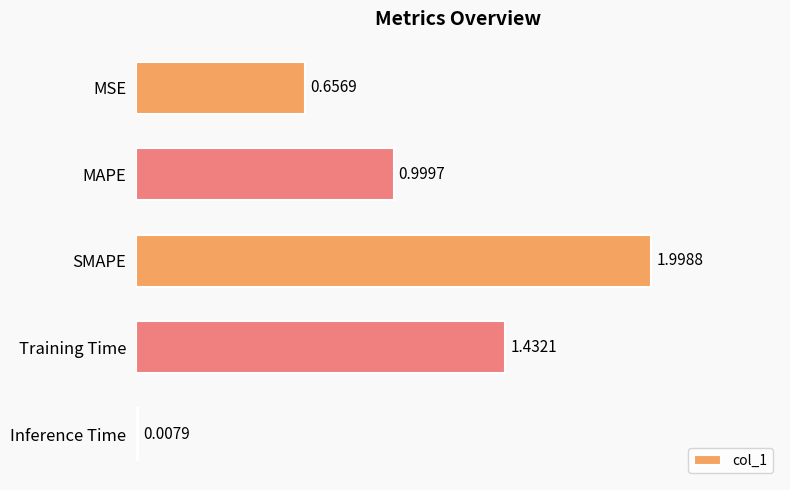

What is the maximum value shown in the chart?

2.0